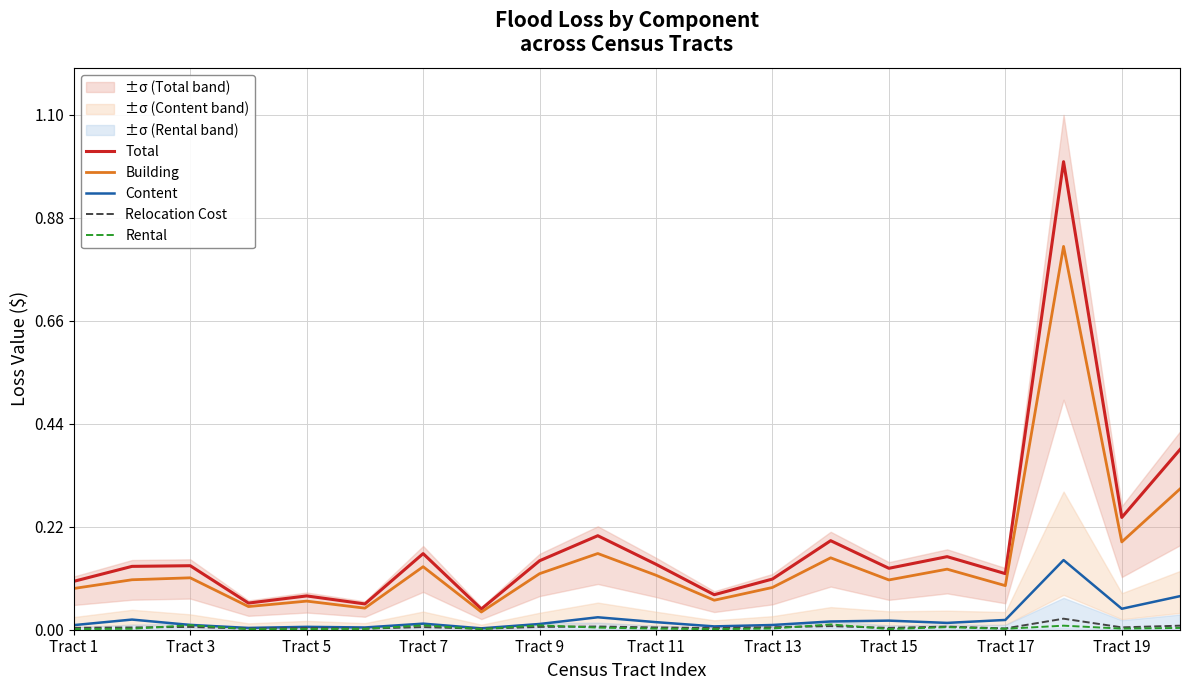

The value of Building at Tract 9 is 0.0. True or false?

False